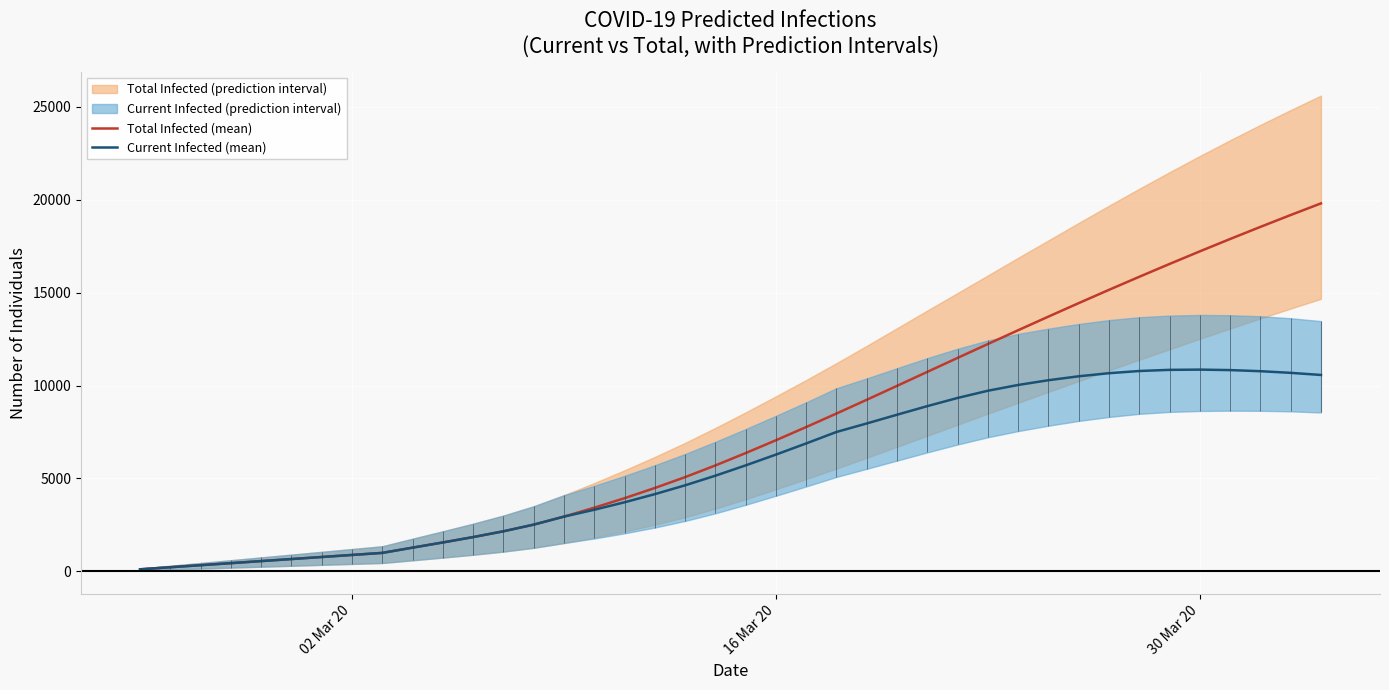

The value of Total Infected (mean) at 30 Mar 20 is 17223. True or false?

True